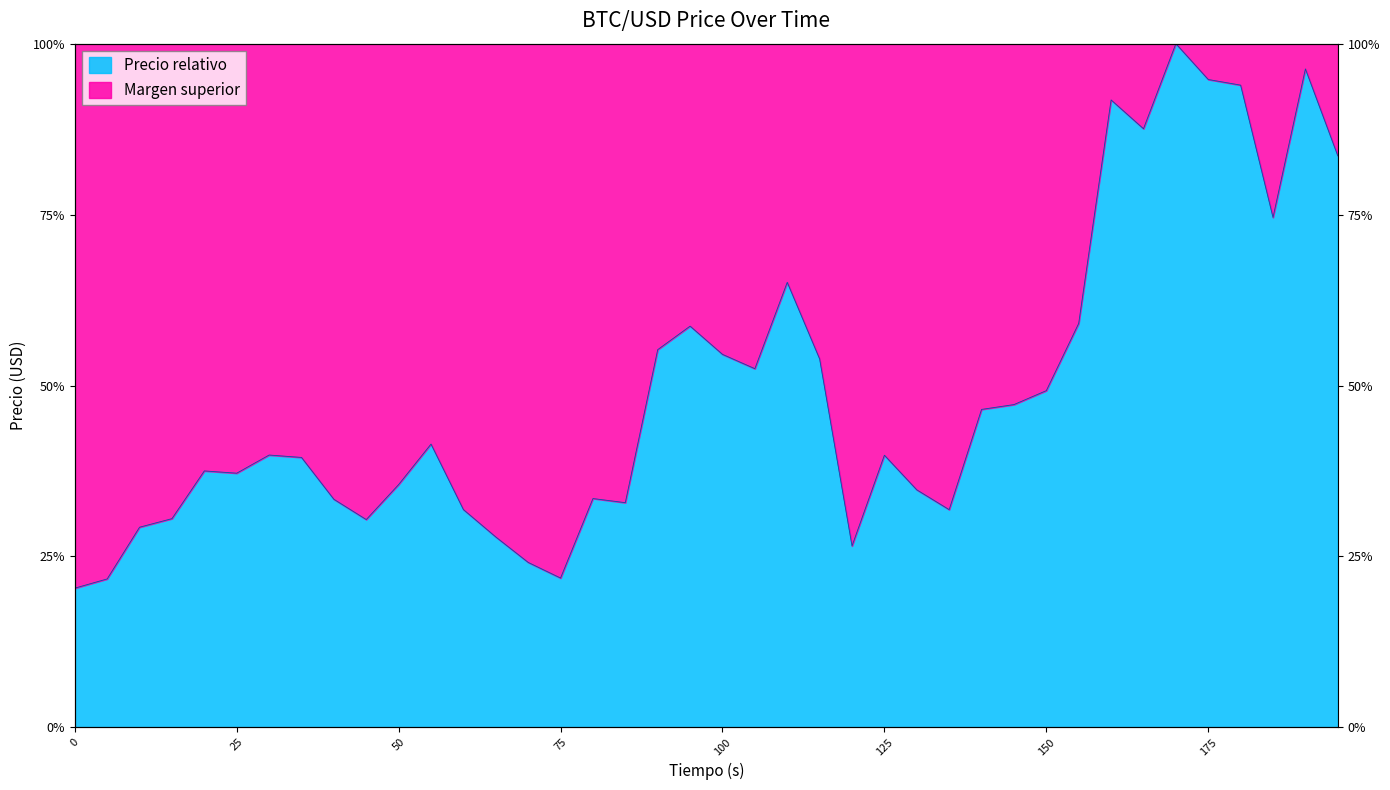

What is the average value?

49.1